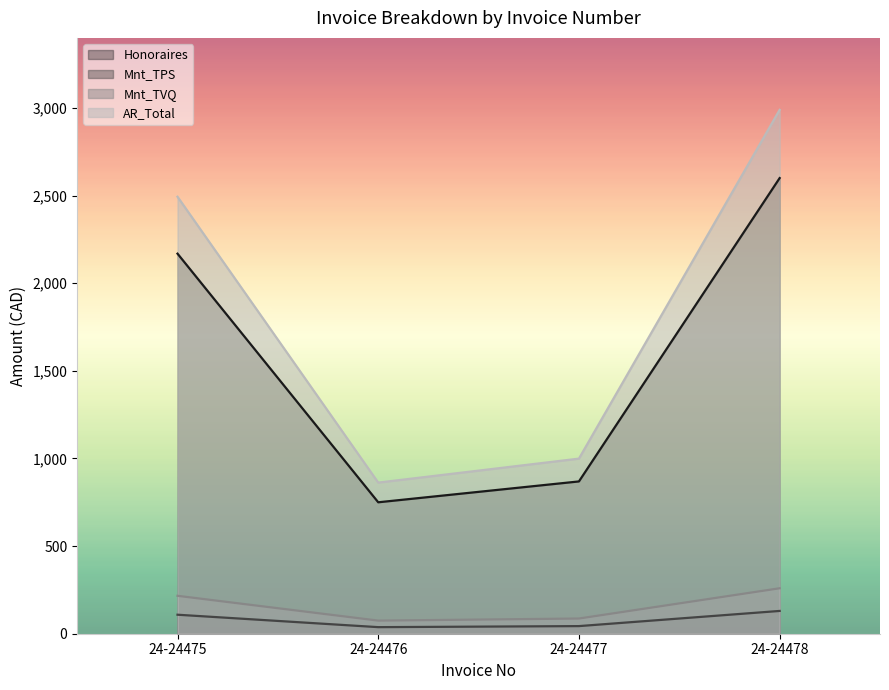

True or false: Mnt_TPS and Honoraires cross at least once.

False